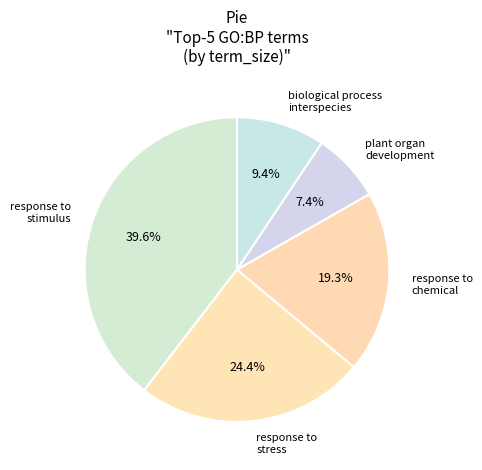

Count the number of slices in the pie.

5